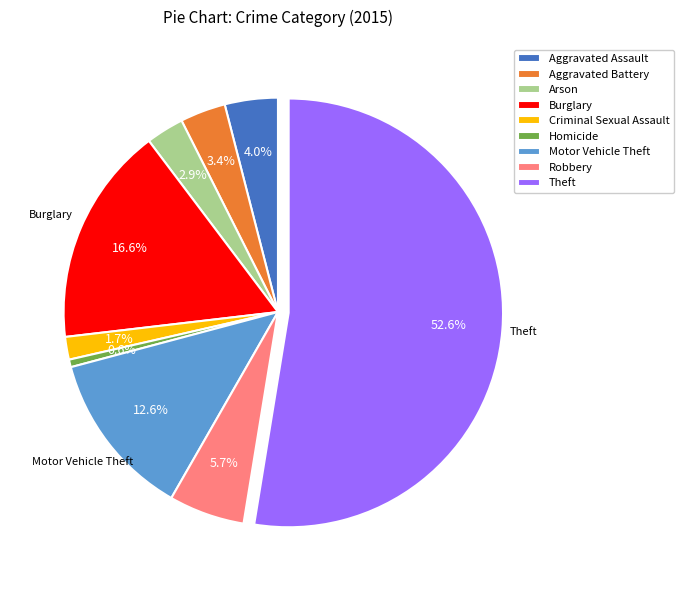

To the nearest percent, what is the difference between the Robbery and Burglary slice percentages?

11%